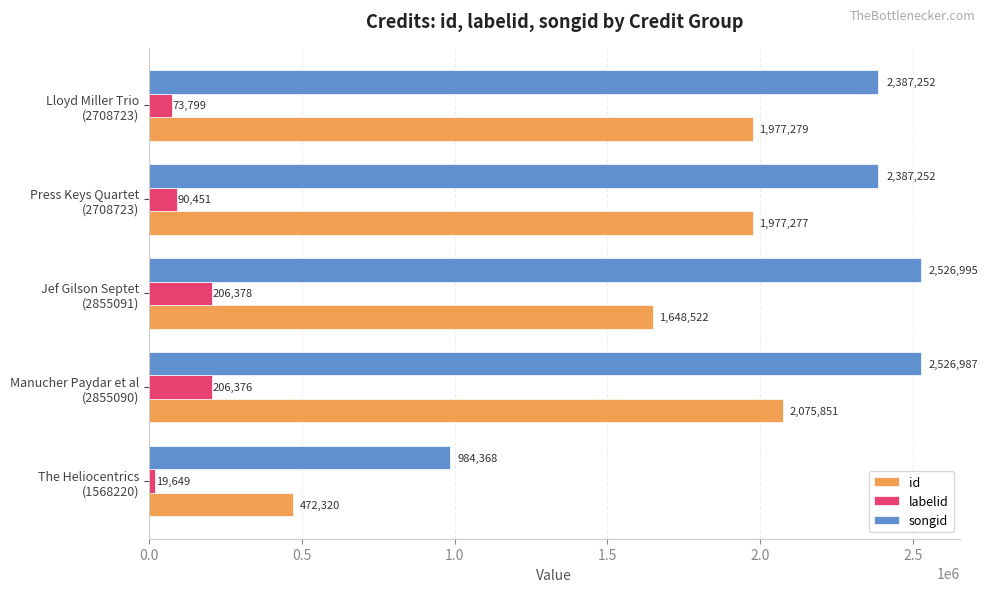

Which series has the largest range (max minus min)?

id